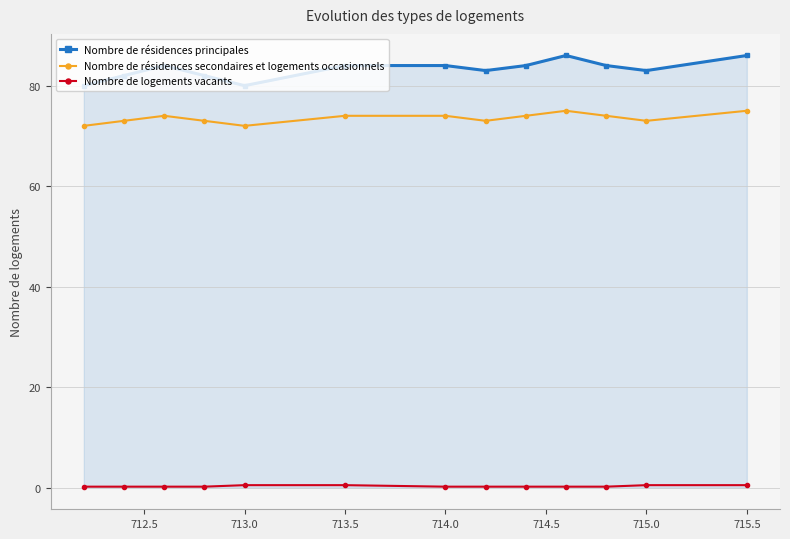

What is the greatest value displayed?

86.0